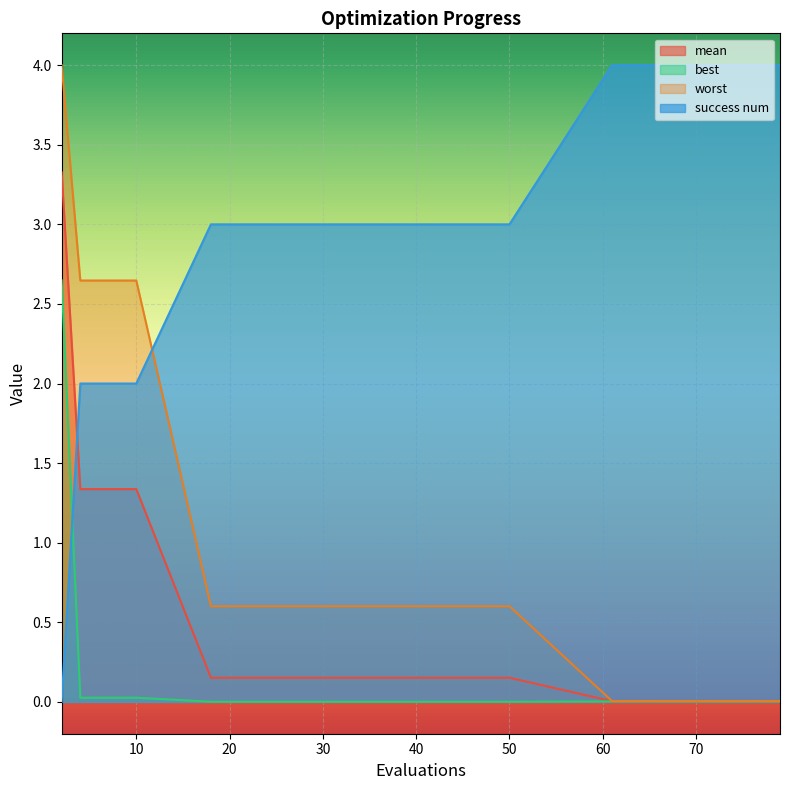

How many lines are shown in the chart?

4